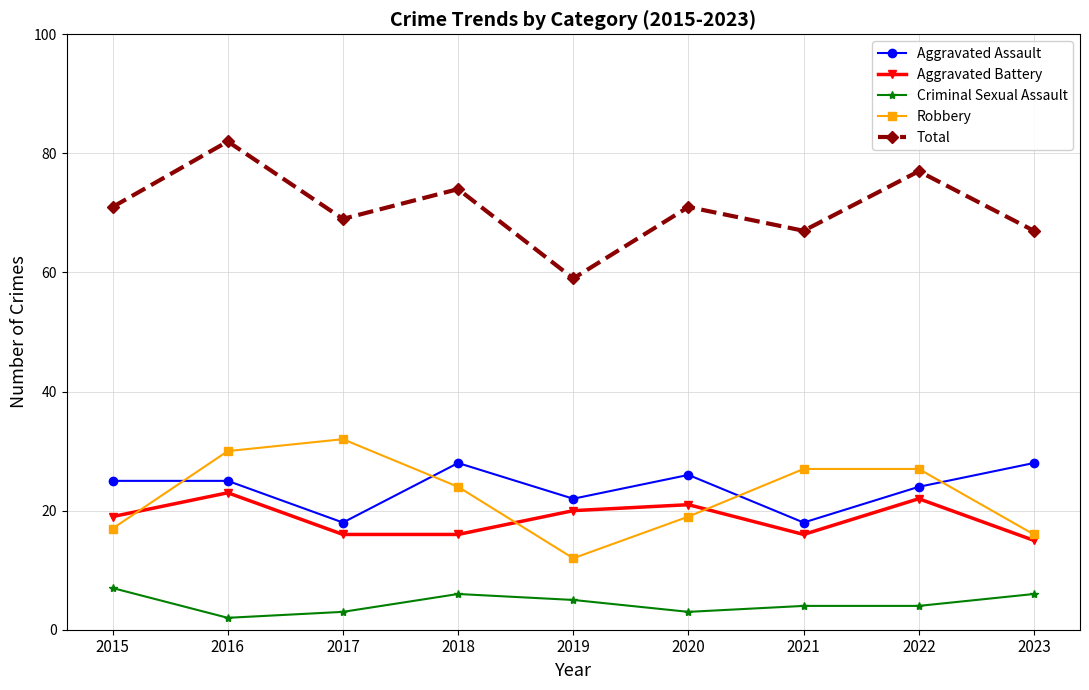

At which category does Robbery reach its first local valley?

2019